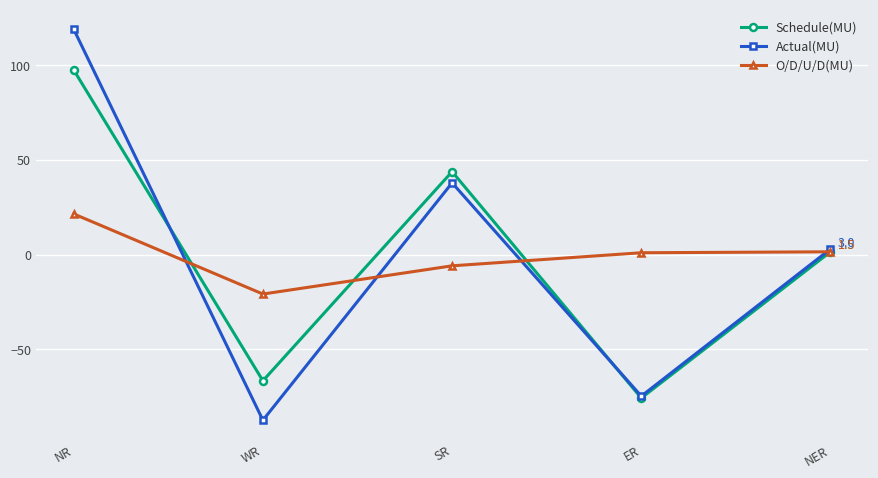

List the series in order of their peak value, highest first.

Actual(MU), Schedule(MU), O/D/U/D(MU)